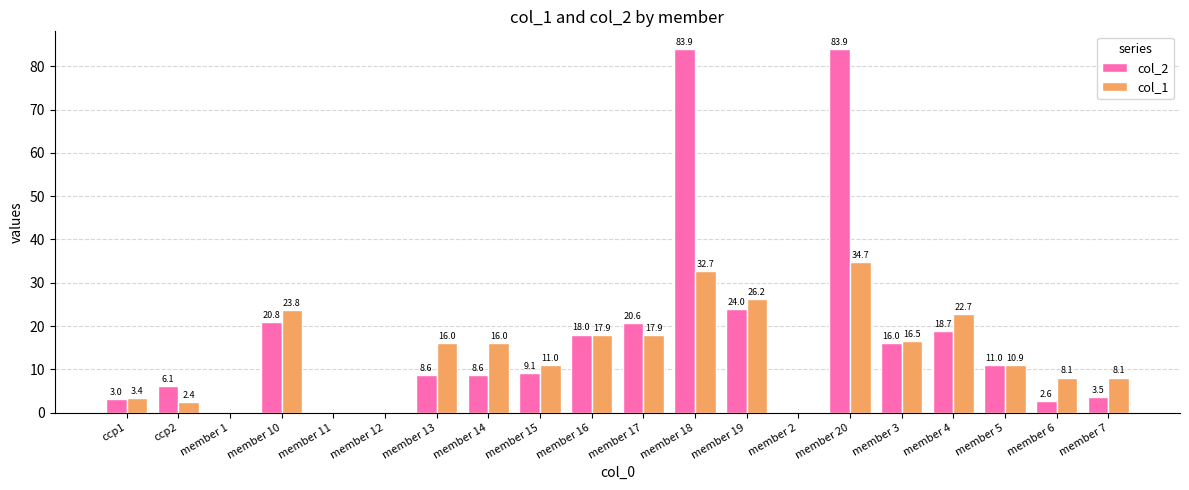

How many distinct data groups are displayed?

2